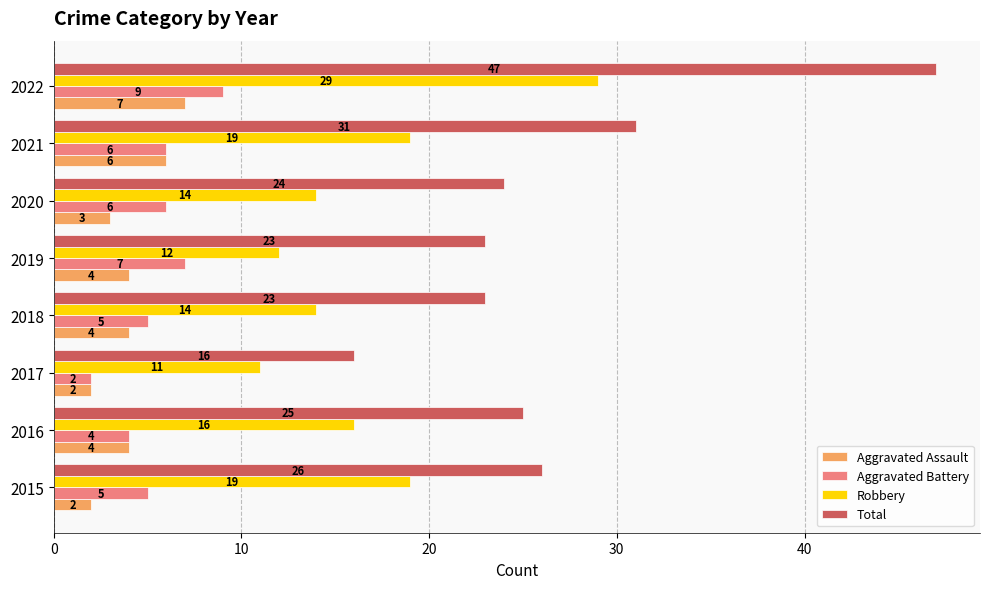

Which series has the widest spread of values?

Total